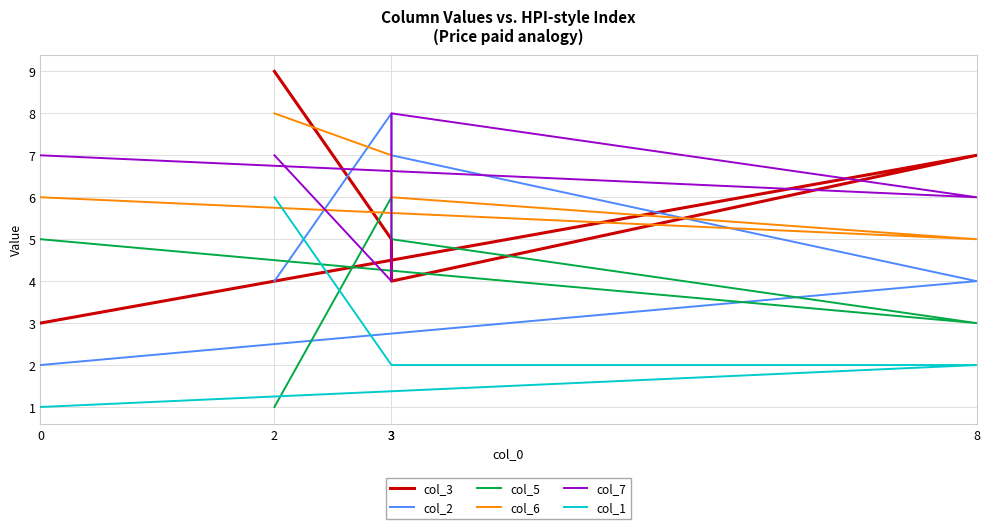

Rank the series at 3 from lowest to highest value.

col_1, col_3, col_5, col_6, col_2, col_7